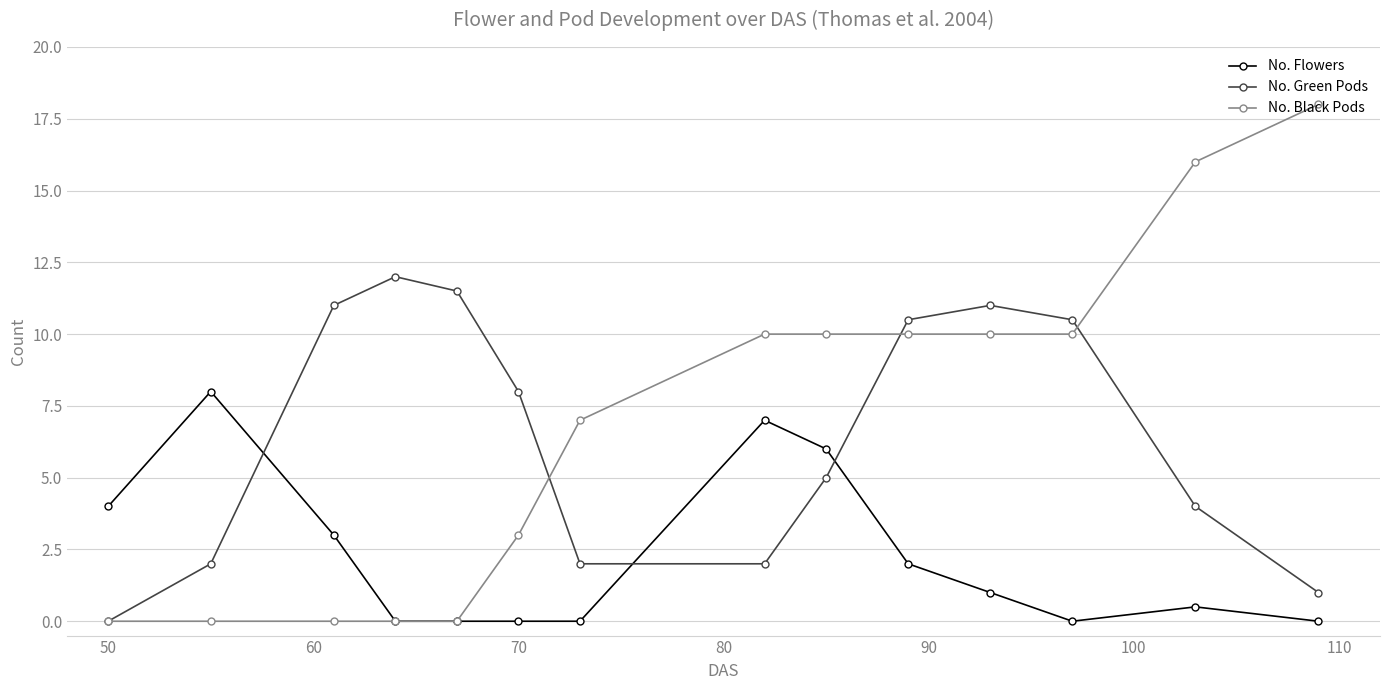

What is the value of the No. Black Pods point at the 11th from the left?

10.0